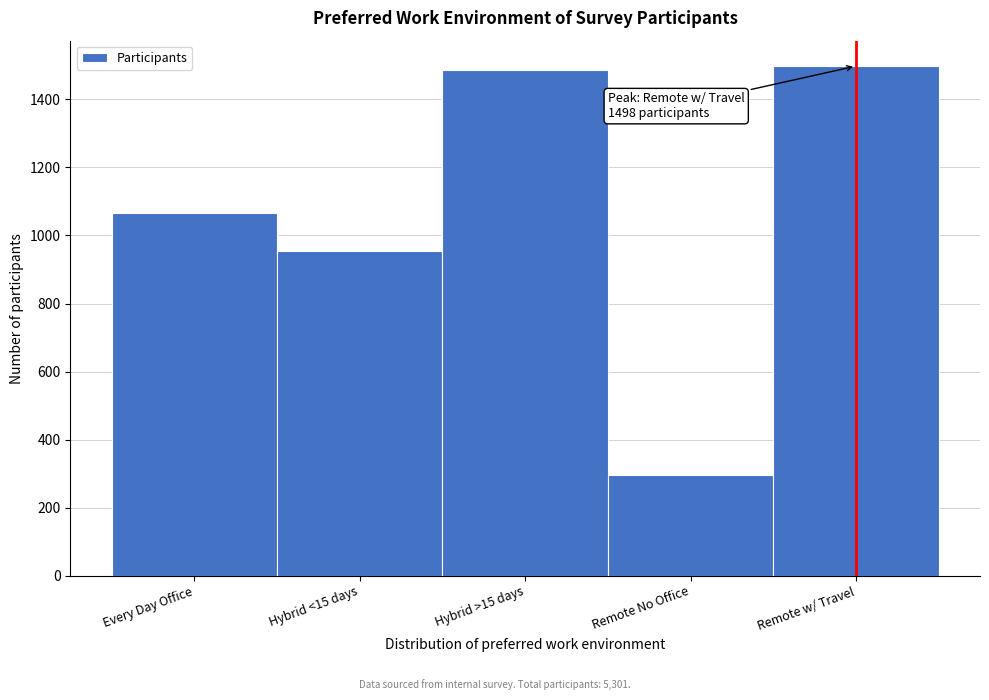

Reading right to left, what are all the values shown in this chart?

1498	297	1486	953	1067